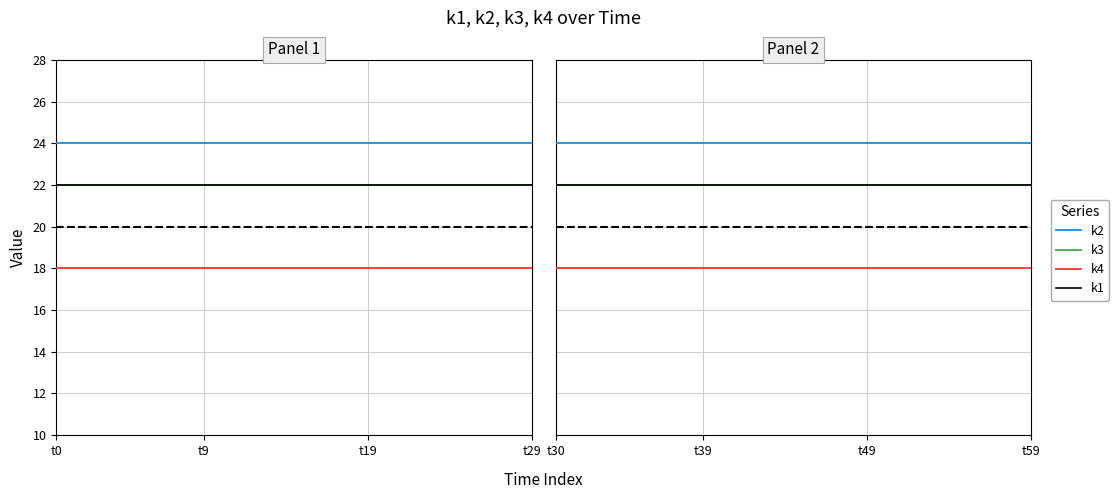

What are all the series names shown in the legend?

k2, k3, k4, k1